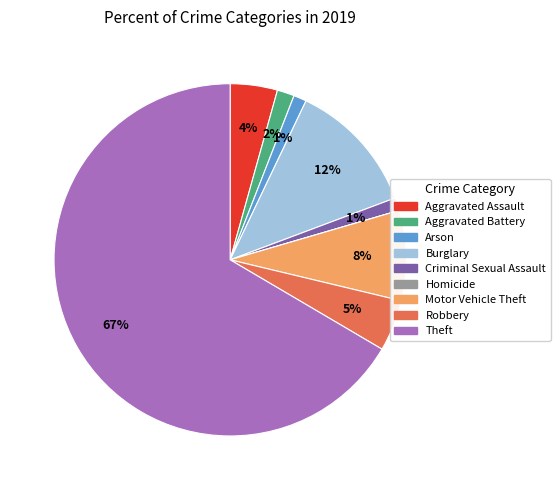

To the nearest percent, what portion does Motor Vehicle Theft represent?

8%